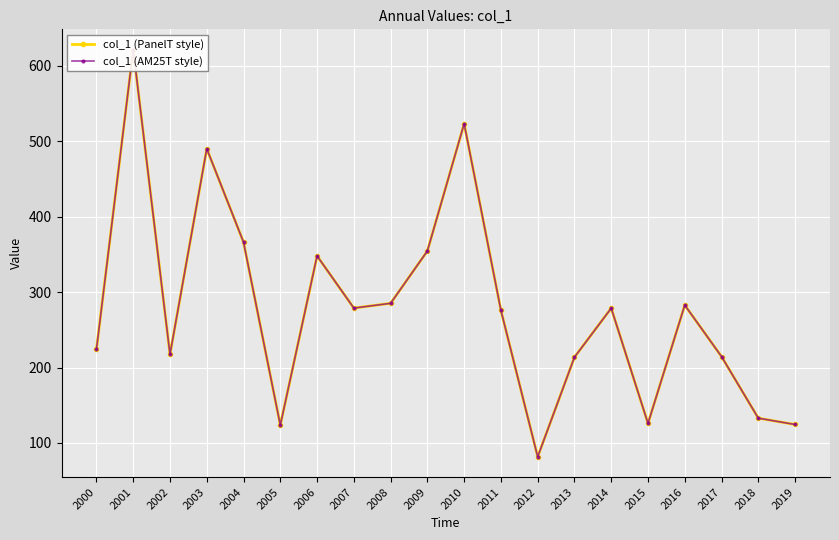

True or false: col_1 (PanelT style) has a value of 329.5 at 2017.

False